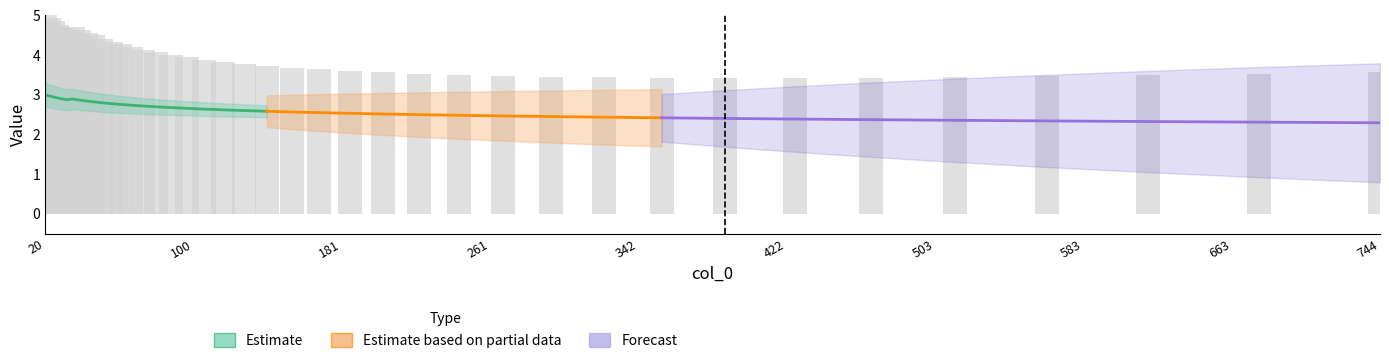

What is the greatest value displayed?

5.0